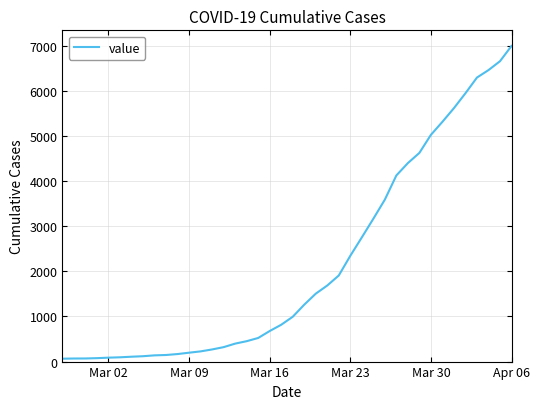

What is the difference between the maximum and second lowest values?

6927